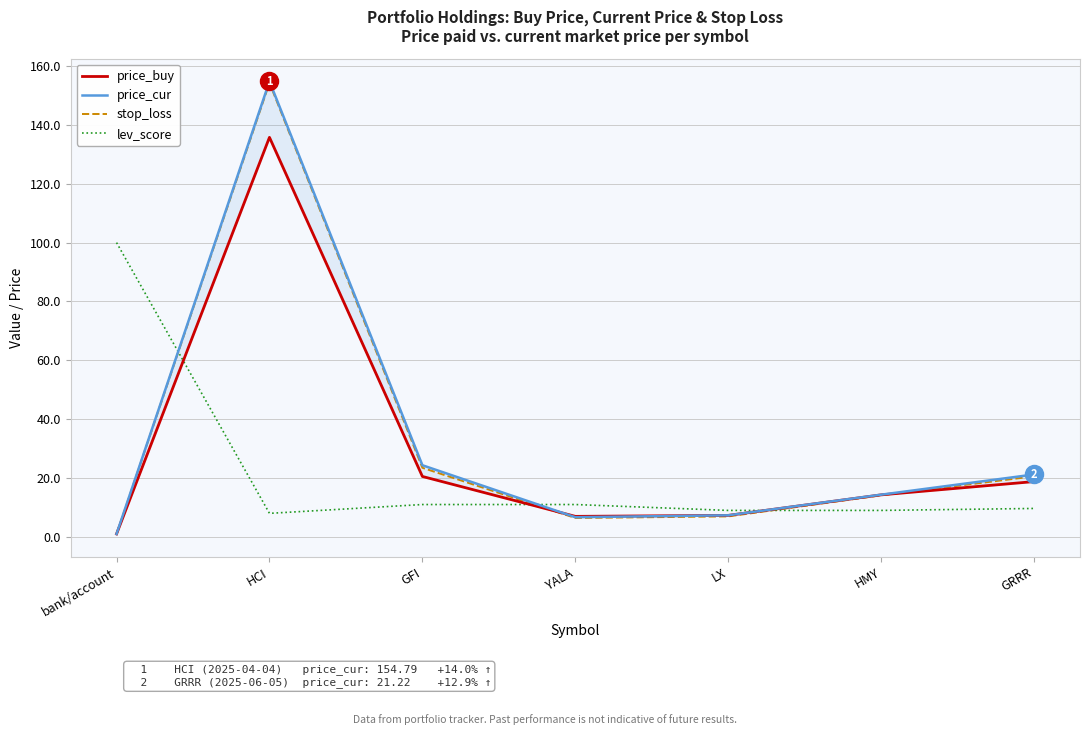

At which category does price_cur reach its first local valley?

YALA